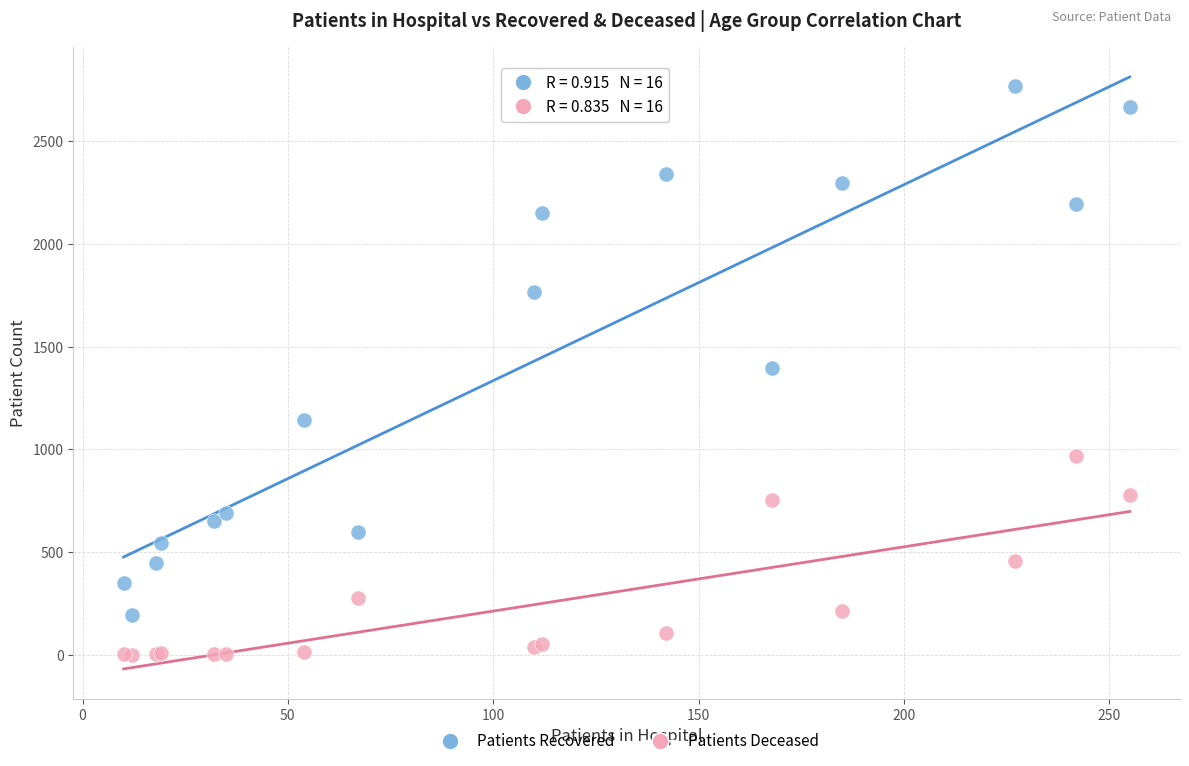

Which series contains the highest Y value?

Patients Recovered